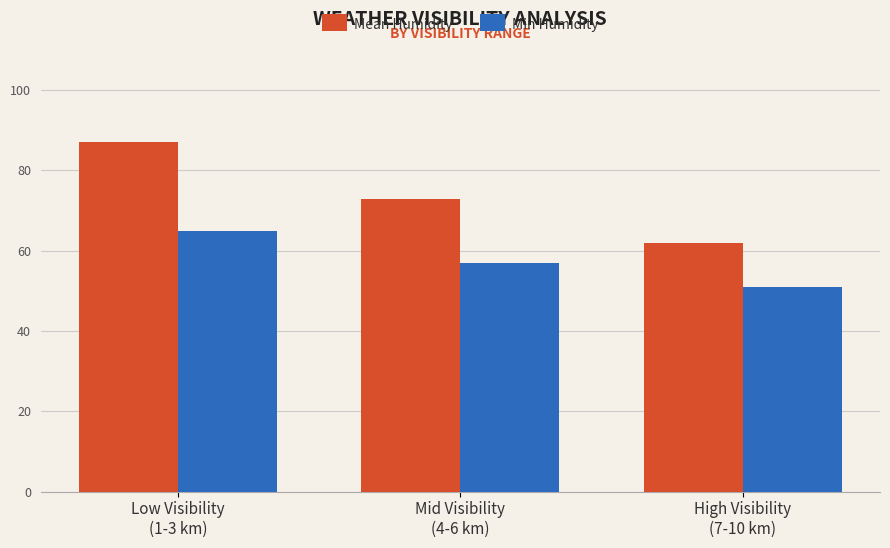

What is the sum of the Mean Humidity values at Mid Visibility
(4-6 km) and High Visibility
(7-10 km)?

135